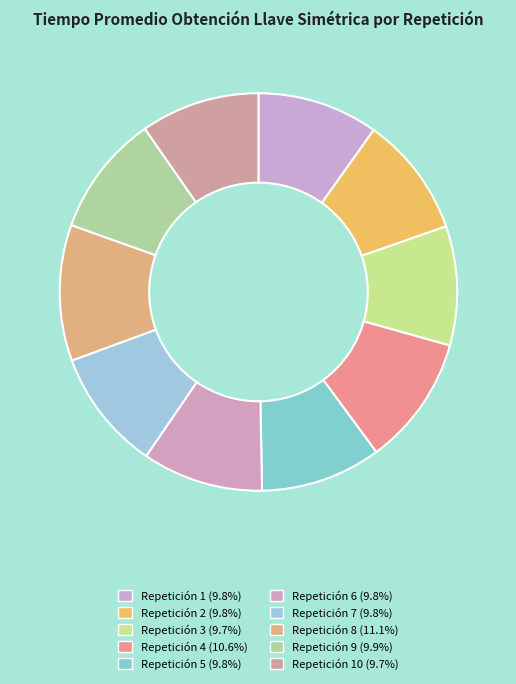

How many segments does this pie chart have?

10